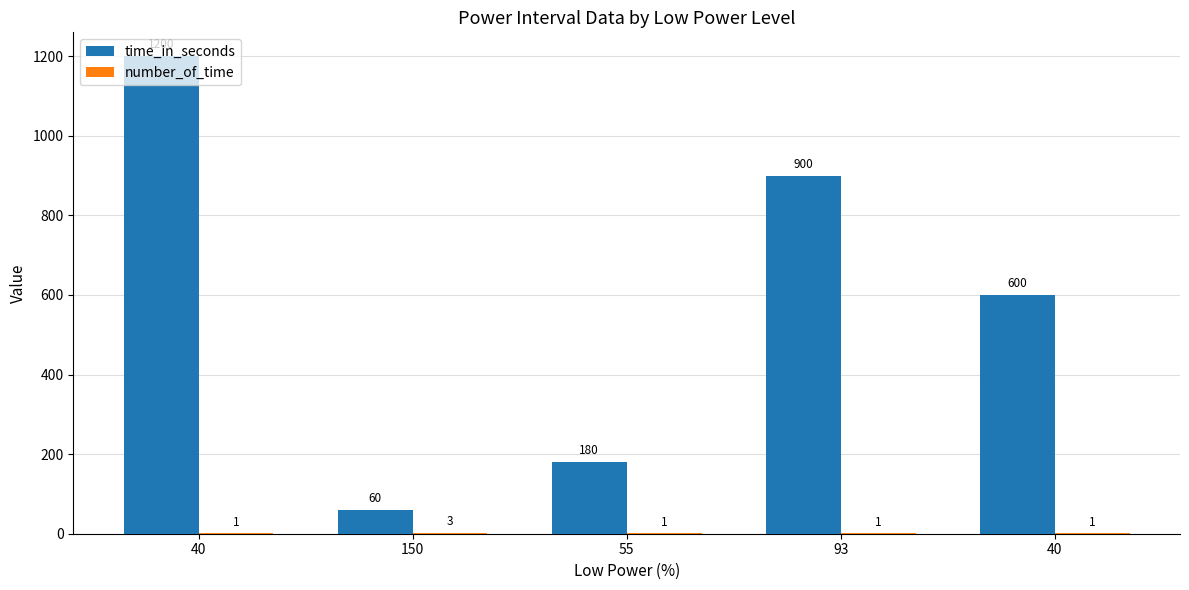

Are the bars grouped side by side (vs. stacked)?

Yes